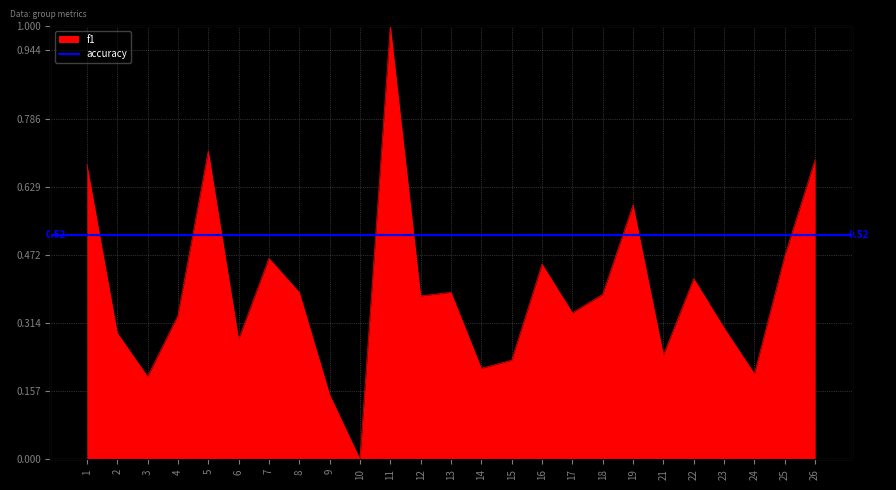

What is the sum of the values at 16 and 25?

0.9